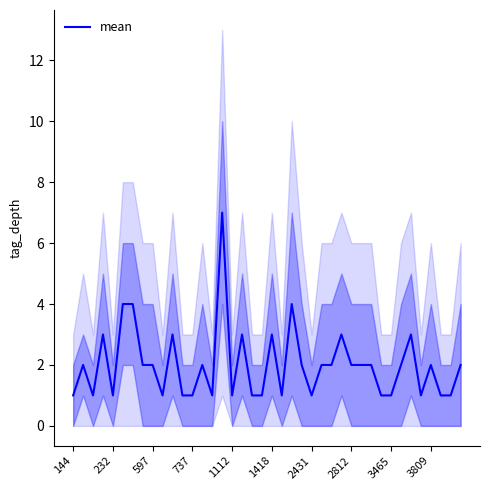

What is the value of the 36th point from the left?

1